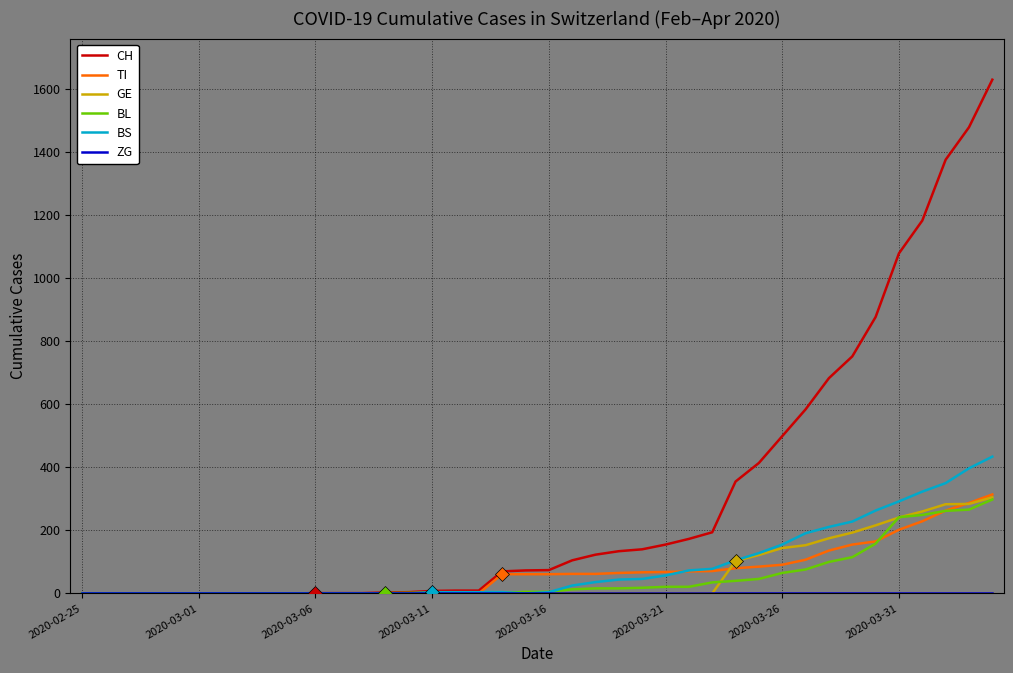

Which series has the largest total across all categories?

CH